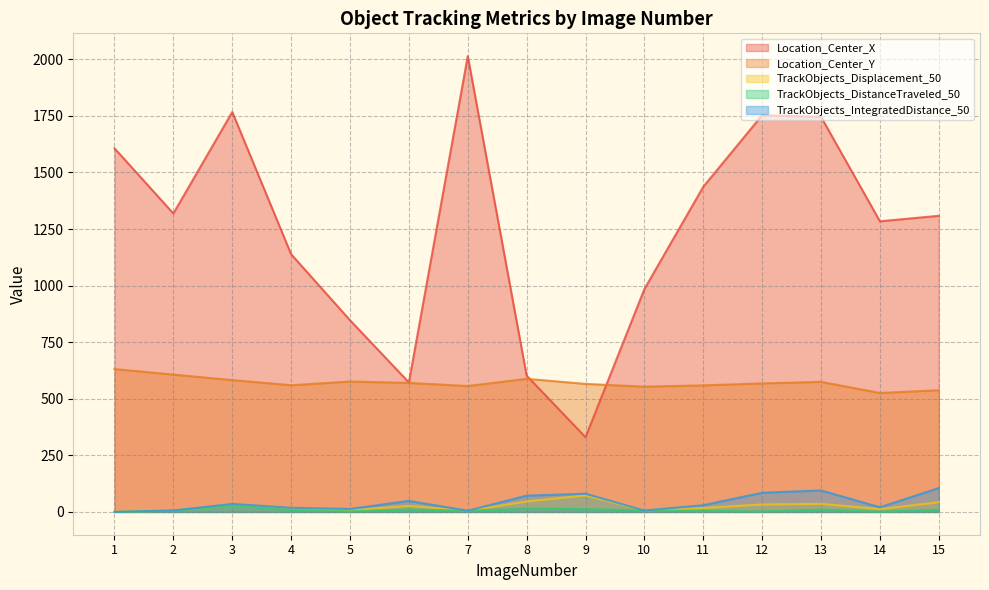

At which label does TrackObjects_DistanceTraveled_50 first exceed 6?

2